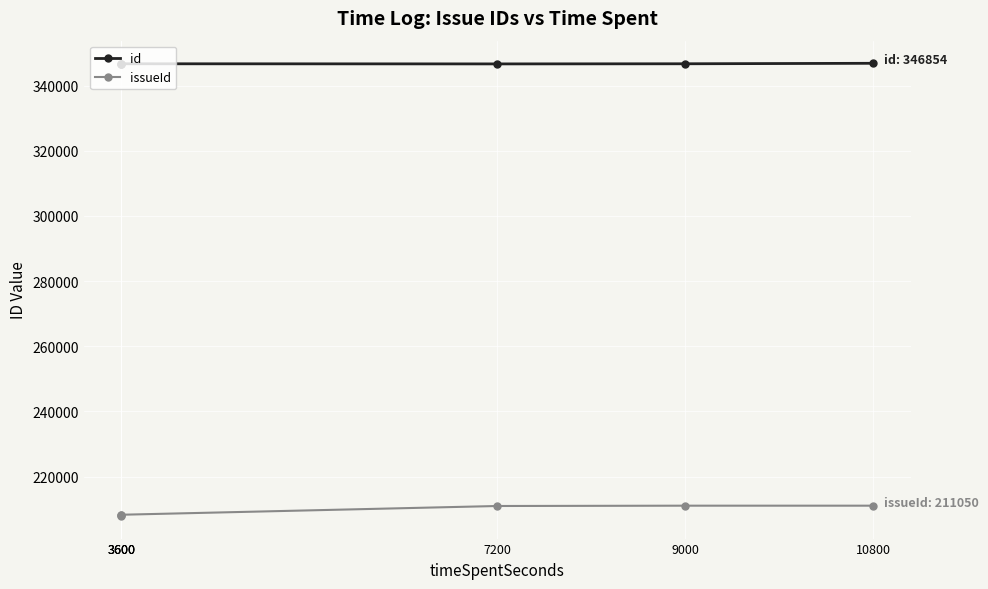

What is the total value across all series at 3600?

554976